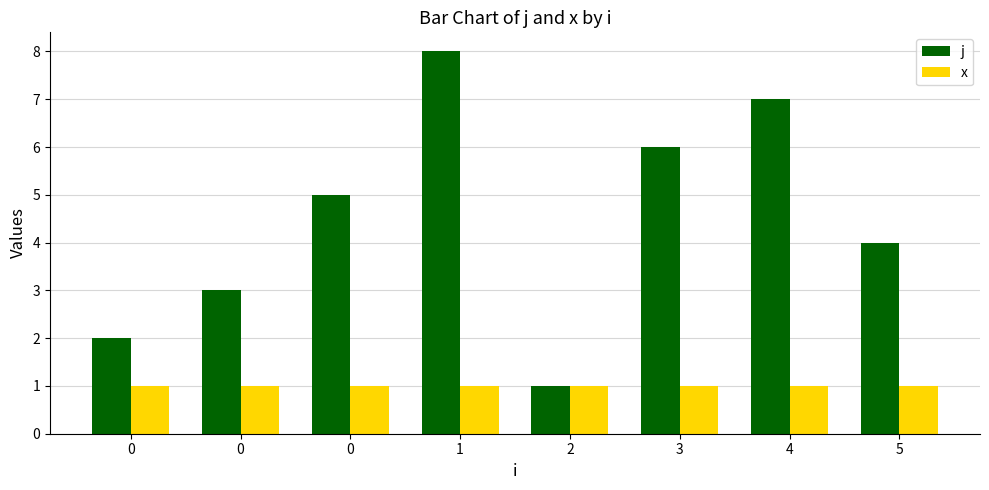

Rank the series by their average value, from highest to lowest.

j, x